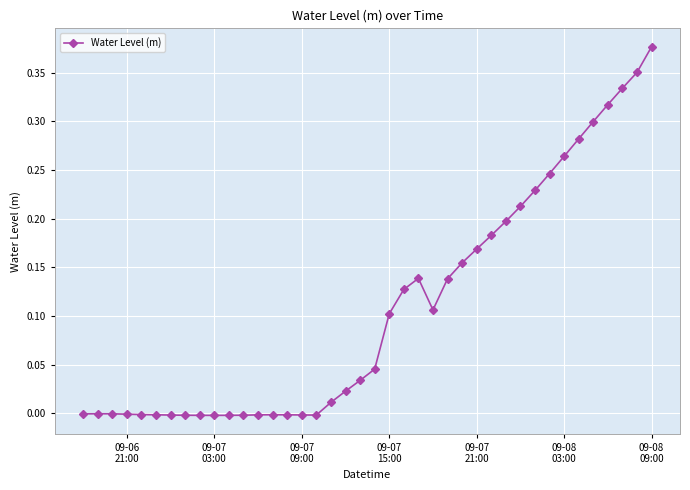

True or false: the data has more than 0 interior local peaks.

True